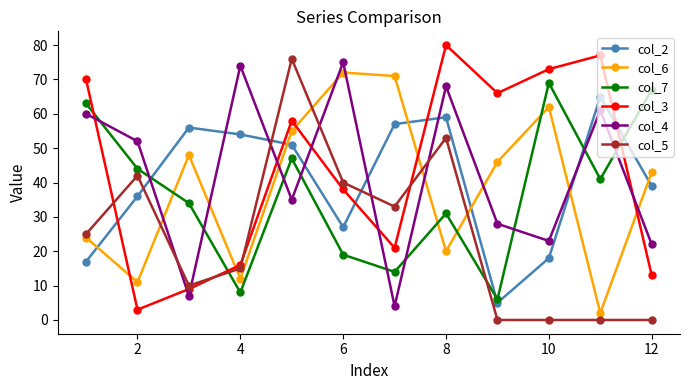

True or false: col_7 has more than 0 points higher than both neighbors.

True